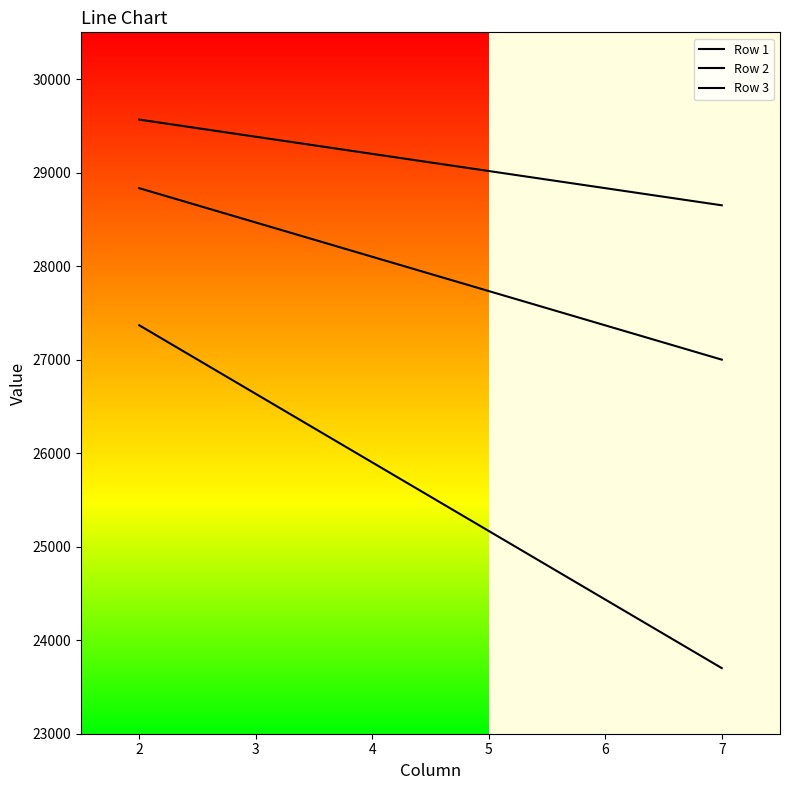

Reading left to right, transcribe all the data shown in this chart.

Row 1: 29566.9	29383.6	29200.3	29017.0	28833.7	28650.4
Row 2: 28833.3	28466.7	28100.0	27733.3	27366.7	27000.0
Row 3: 27367.5	26634.3	25901.2	25168.0	24434.9	23701.8